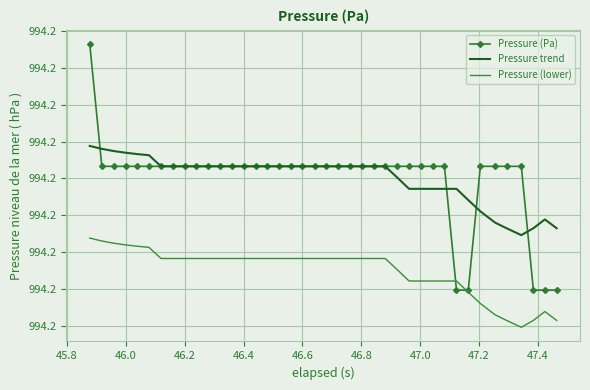

Count the Pressure trend values in the range 994 to 995.

40